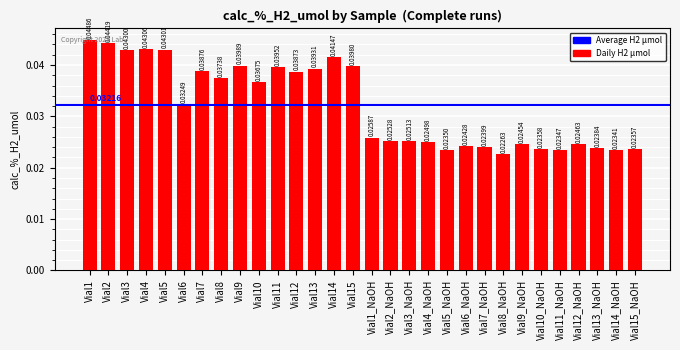

List the labels in order of value, smallest first.

Vial8_NaOH, Vial14_NaOH, Vial11_NaOH, Vial5_NaOH, Vial15_NaOH, Vial10_NaOH, Vial13_NaOH, Vial7_NaOH, Vial6_NaOH, Vial9_NaOH, Vial12_NaOH, Vial4_NaOH, Vial3_NaOH, Vial2_NaOH, Vial1_NaOH, Vial6, Vial10, Vial8, Vial12, Vial7, Vial13, Vial11, Vial15, Vial9, Vial14, Vial3, Vial5, Vial4, Vial2, Vial1